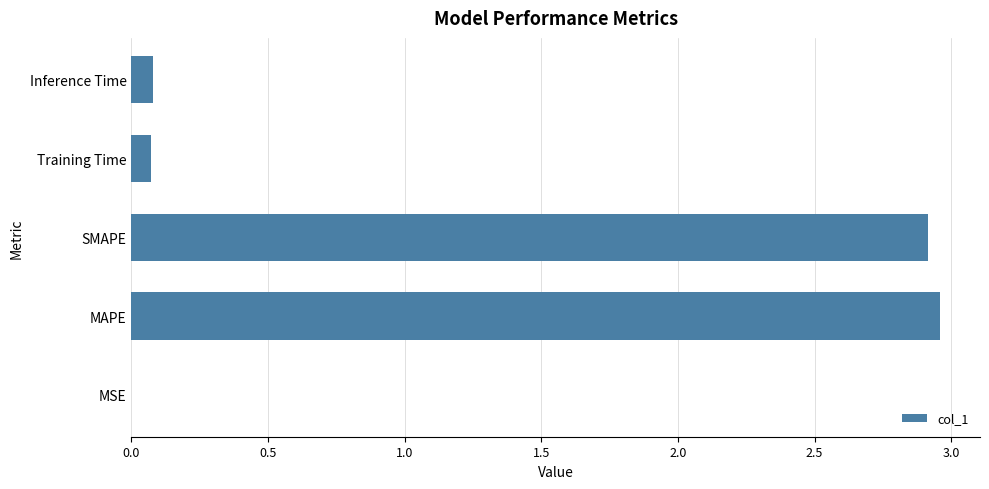

True or false: the data shows 0.0 at MSE.

True